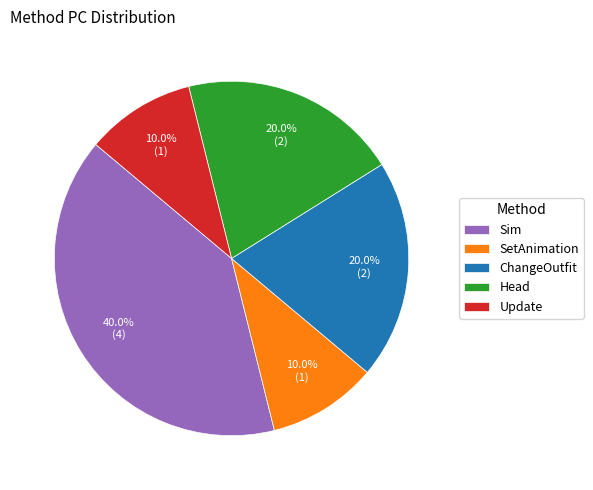

To the nearest percent, what is the difference between the largest and smallest slice percentages?

30%